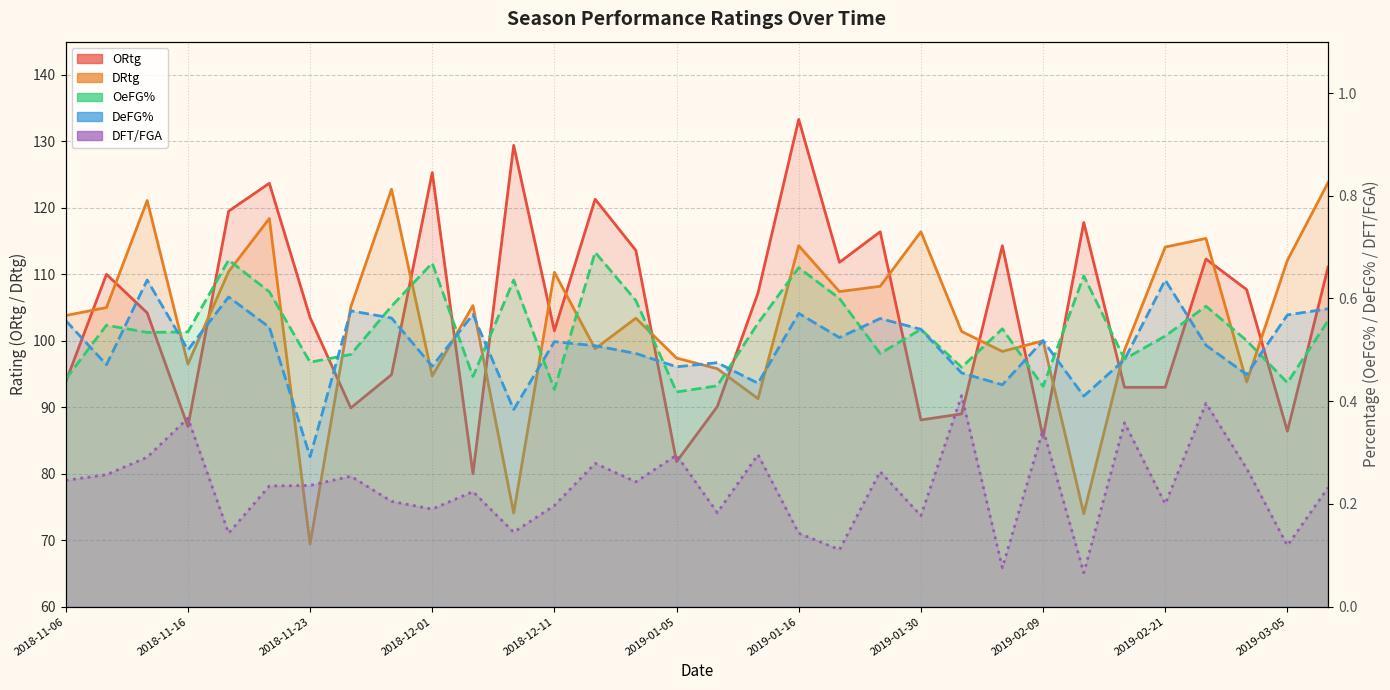

Which series has the largest range (max minus min)?

DRtg